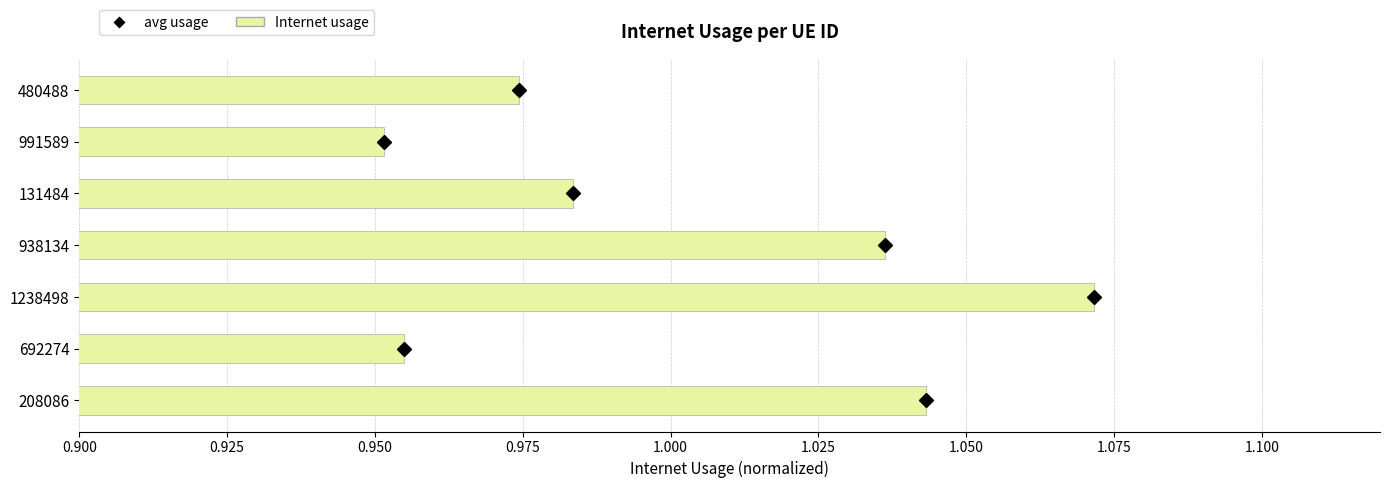

What is the sum of all values?

7.0